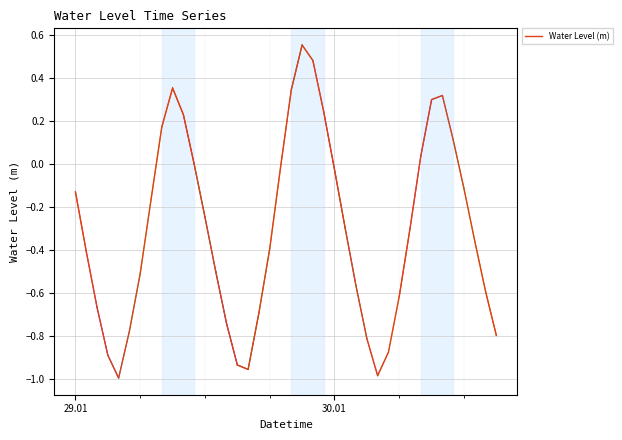

What is the difference between the maximum and minimum values?

1.5